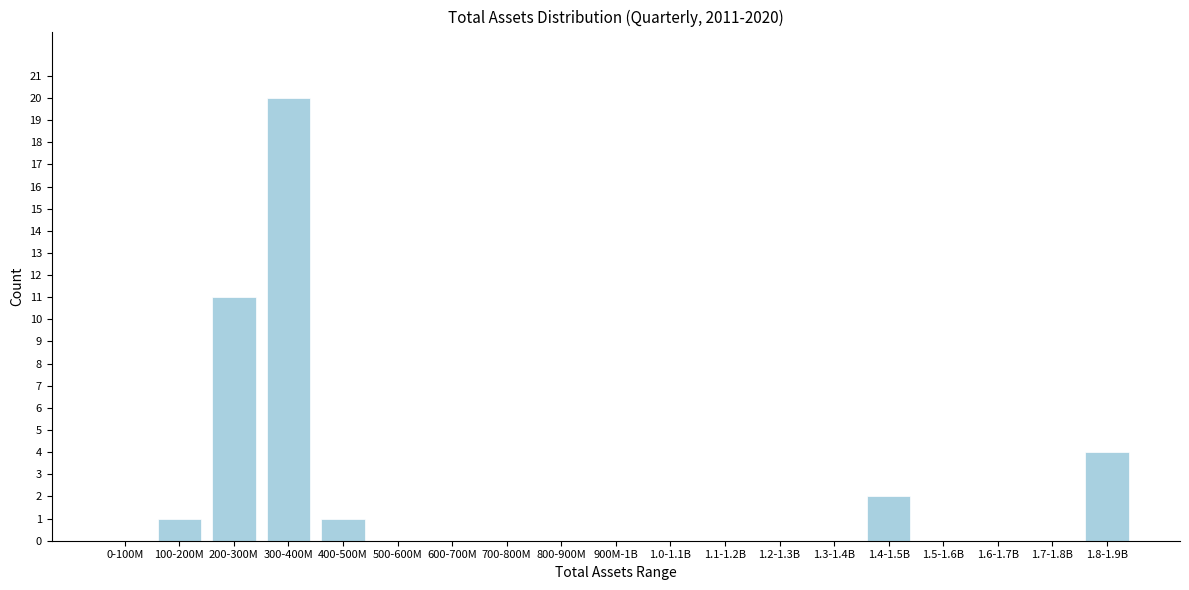

Reading left to right, transcribe all the data shown in this chart.

0-100M=0	100-200M=1	200-300M=11	300-400M=20	400-500M=1	500-600M=0	600-700M=0	700-800M=0	800-900M=0	900M-1B=0	1.0-1.1B=0	1.1-1.2B=0	1.2-1.3B=0	1.3-1.4B=0	1.4-1.5B=2	1.5-1.6B=0	1.6-1.7B=0	1.7-1.8B=0	1.8-1.9B=4